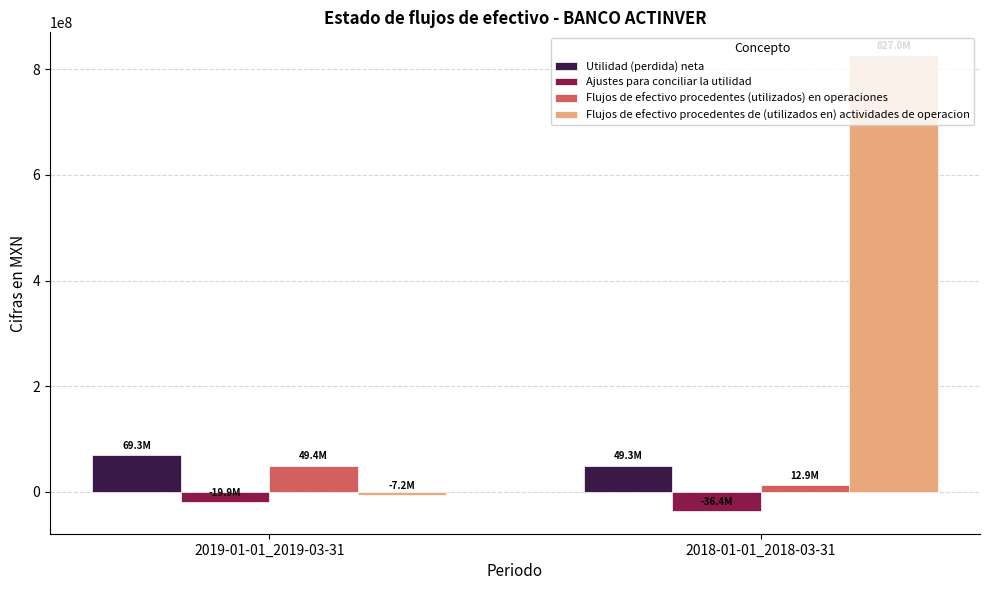

What is the difference between the Flujos de efectivo procedentes de (utilizados en) actividades de operacion values at 2019-01-01_2019-03-31 and 2018-01-01_2018-03-31?

834191000